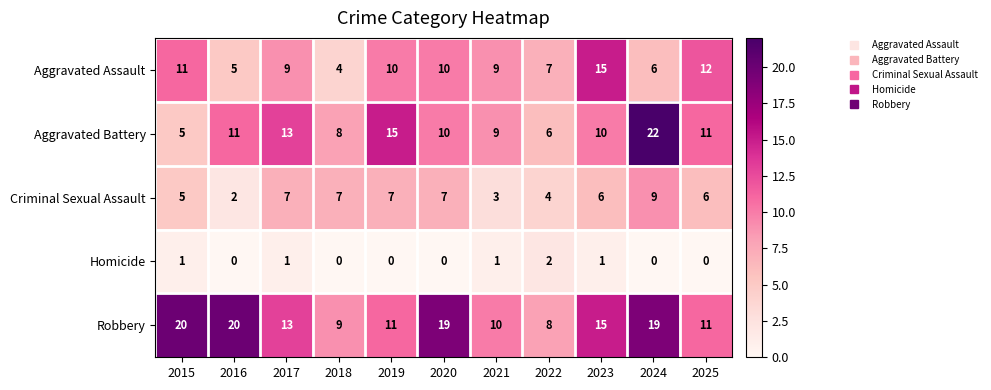

List the series in order of their peak value, lowest first.

Homicide, Criminal Sexual Assault, Aggravated Assault, Robbery, Aggravated Battery